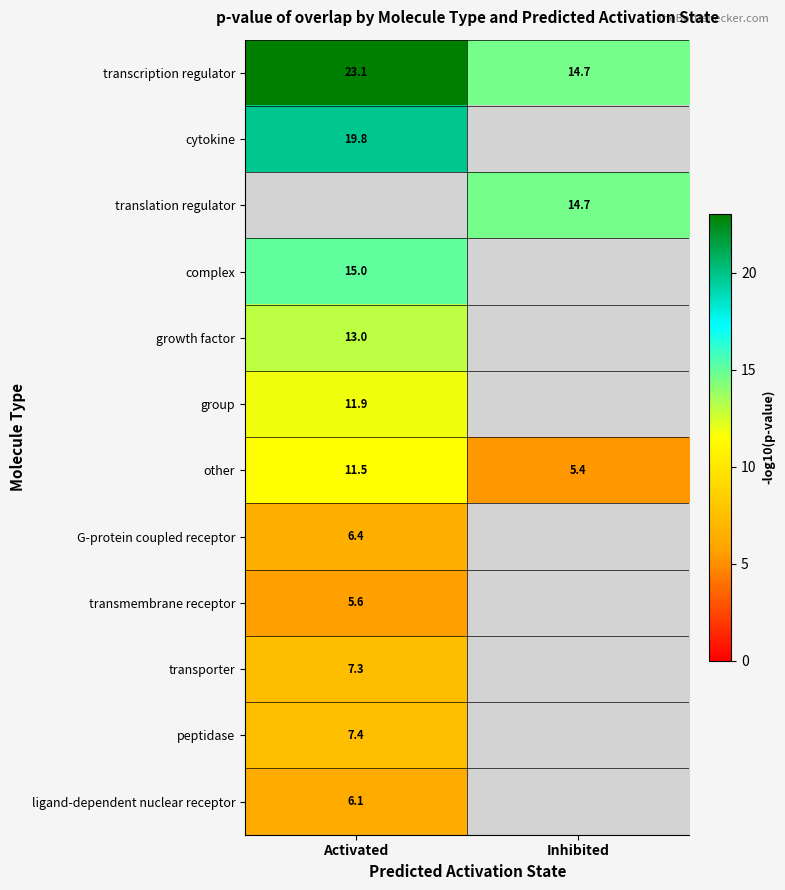

Rank the categories by transcription regulator value from lowest to highest.

Inhibited, Activated